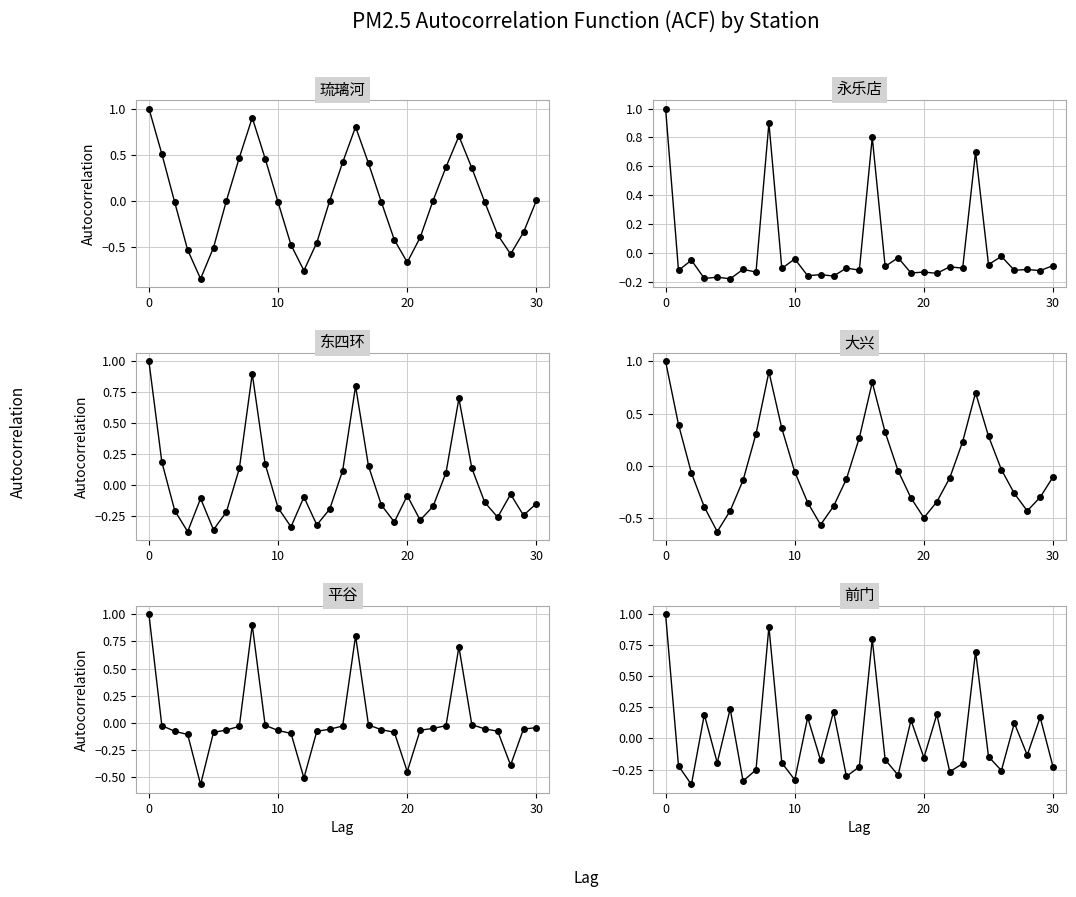

What is the label of the 8th point from the right?

23